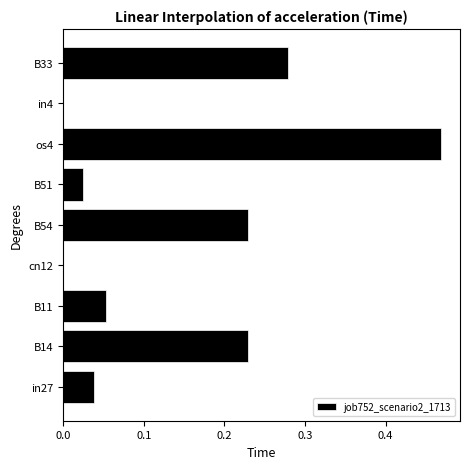

At which category does the chart reach its peak across all series?

os4